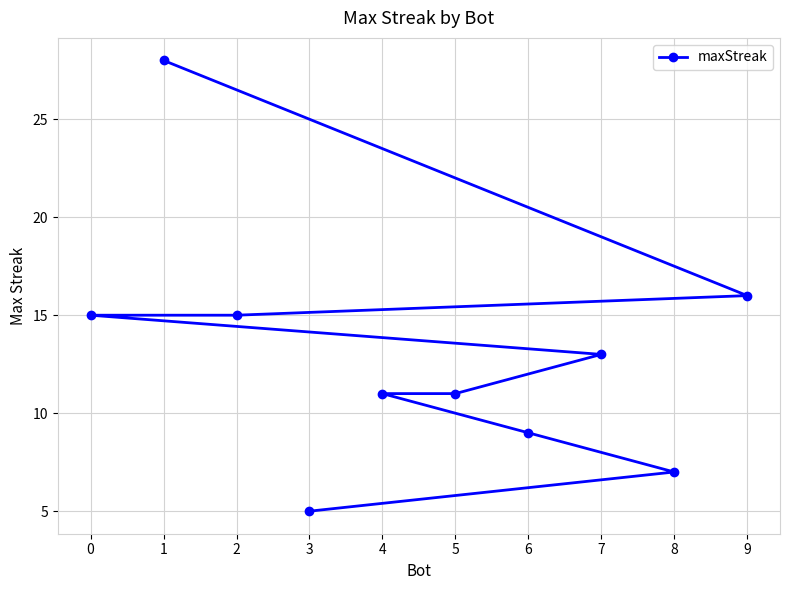

The chart shows a value of 11 at 5. True or false?

True